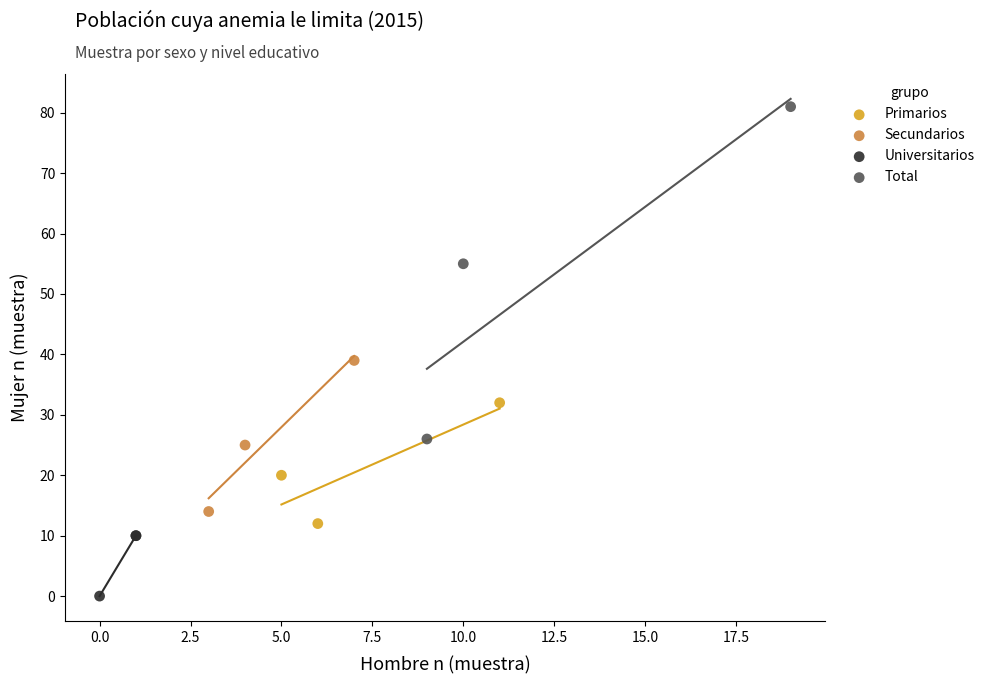

Which series contains the lowest Y value?

Universitarios